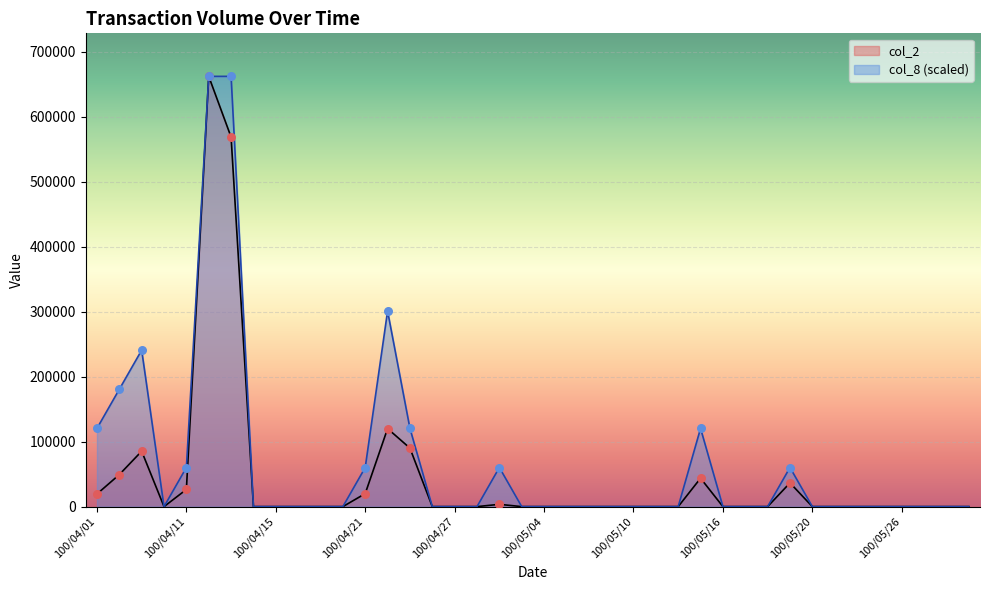

Is the value of col_8 at 100/04/01 greater than the value of col_2 at 100/04/27?

Yes